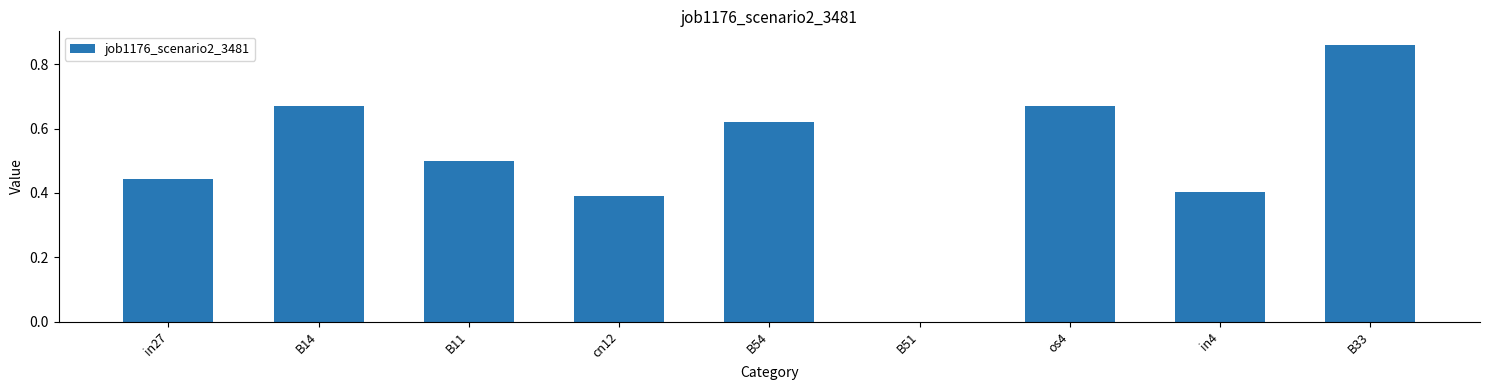

Are the bars horizontal?

No